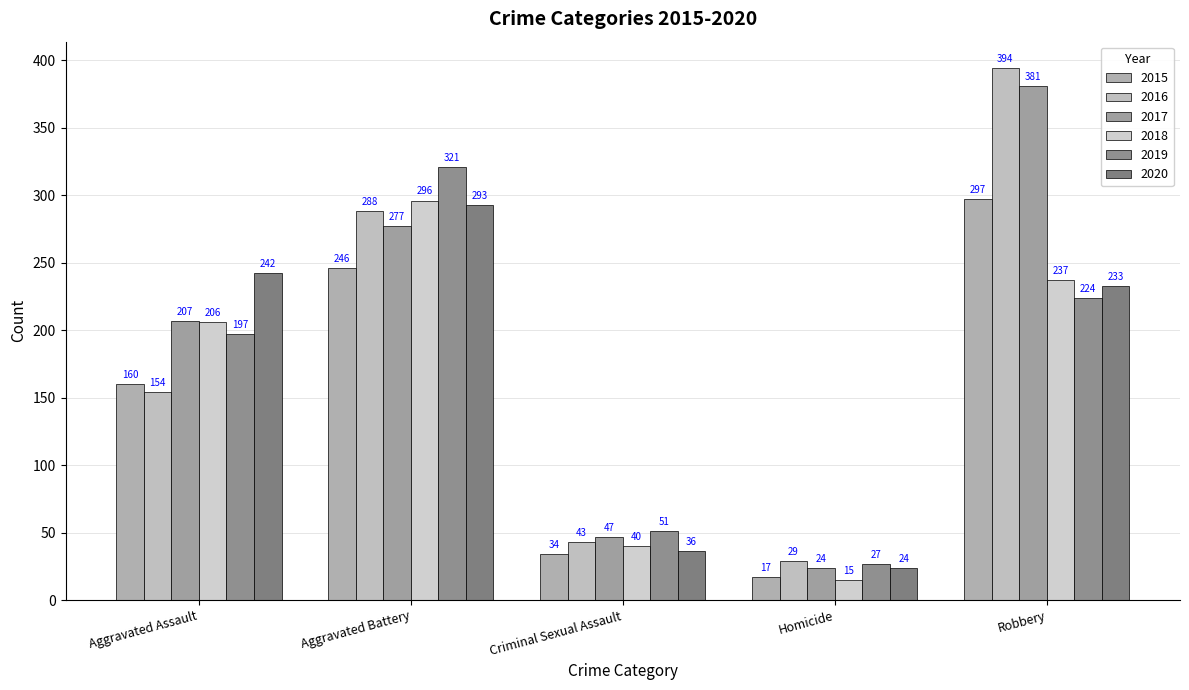

Does the chart contain any negative values?

No